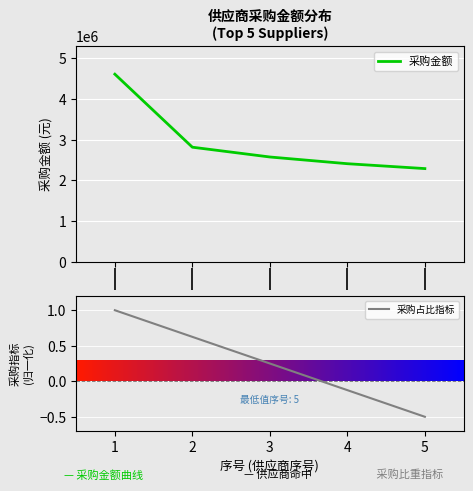

List the series in order of their overall mean, lowest first.

采购占比指标, 采购金额